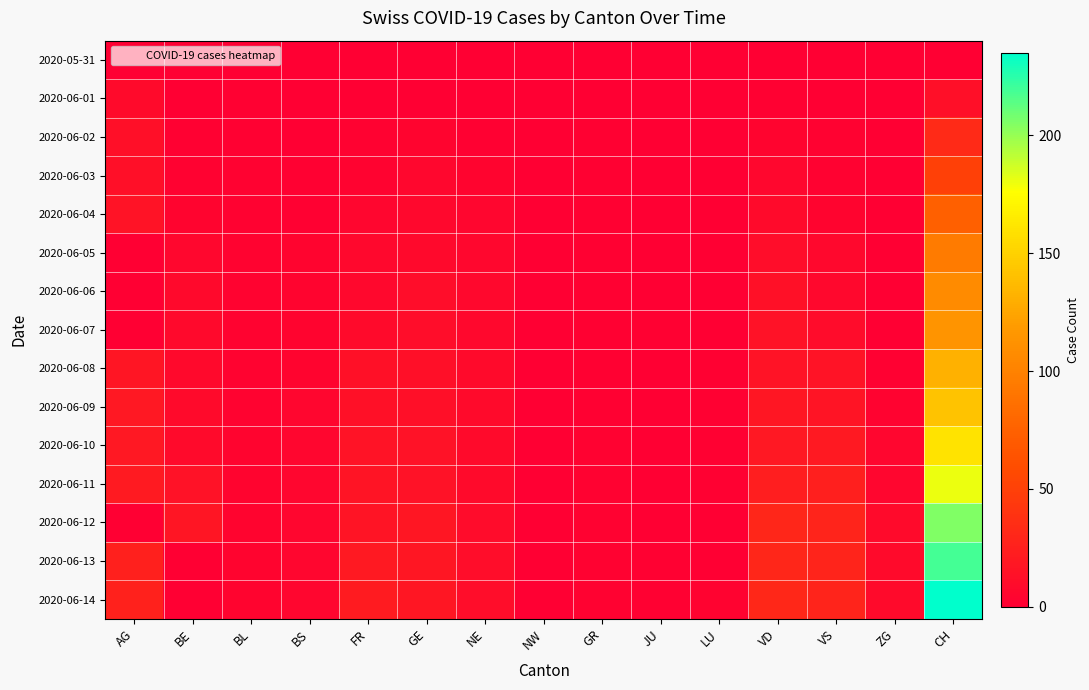

Which has a higher value, CH or VS?

CH